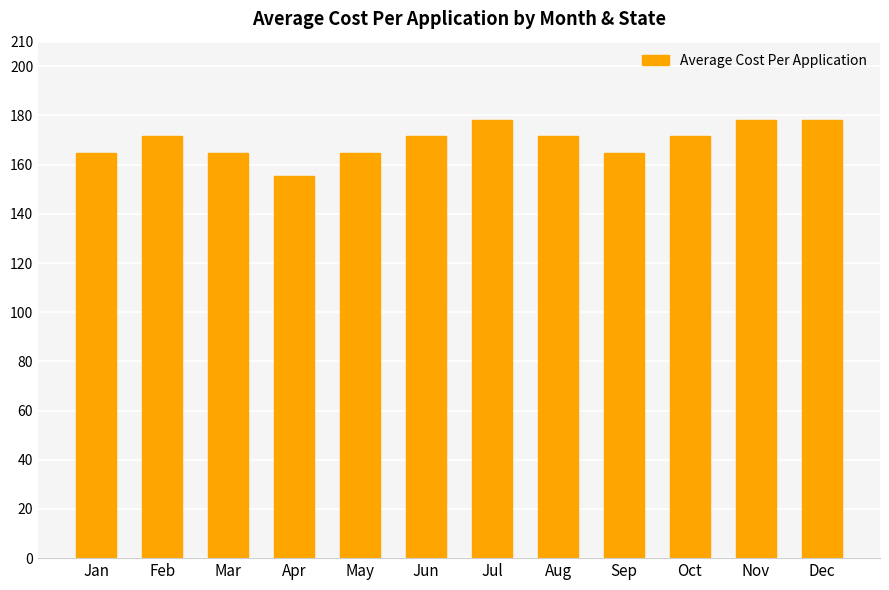

What is the value of the 6th bar from the left?

171.5